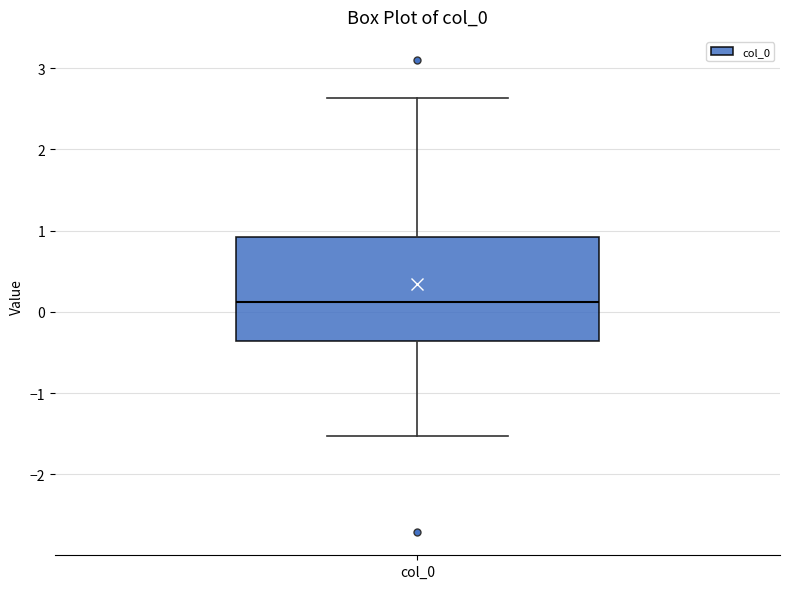

Read this box plot against the y-axis: the position of the median line, the range covered by the box, and the ends of both whiskers. The values are not printed on the chart, so give them approximately, as read against the axis.

median 0.1, box -0.4 to 0.9, whiskers -1.5 to 2.6